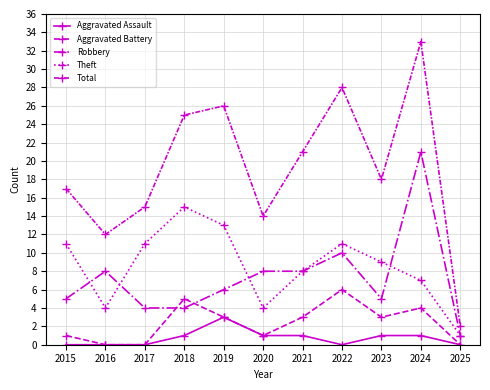

How many data points in Total are less than 18?

5